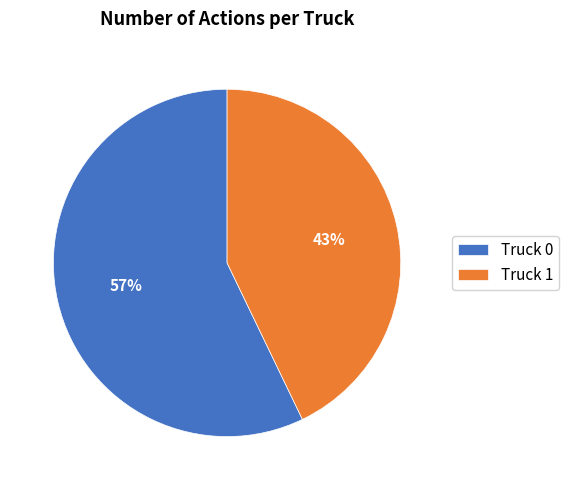

How many segments does this pie chart have?

2